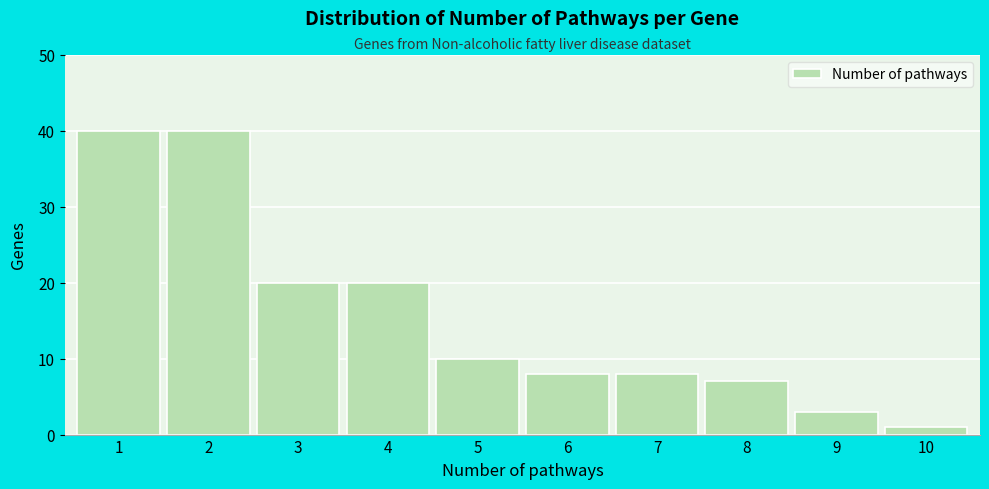

Reading left to right, transcribe all the data shown in this chart.

1=40	2=40	3=20	4=20	5=10	6=8	7=8	8=7	9=3	10=1